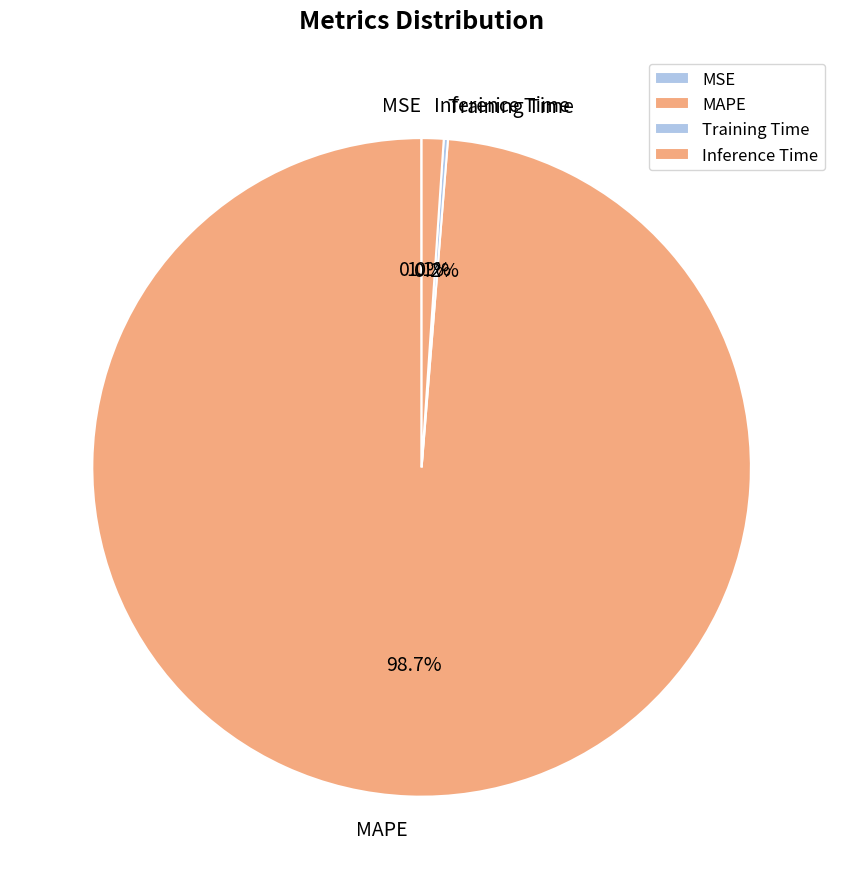

To the nearest percent, what portion does Inference Time represent?

1%